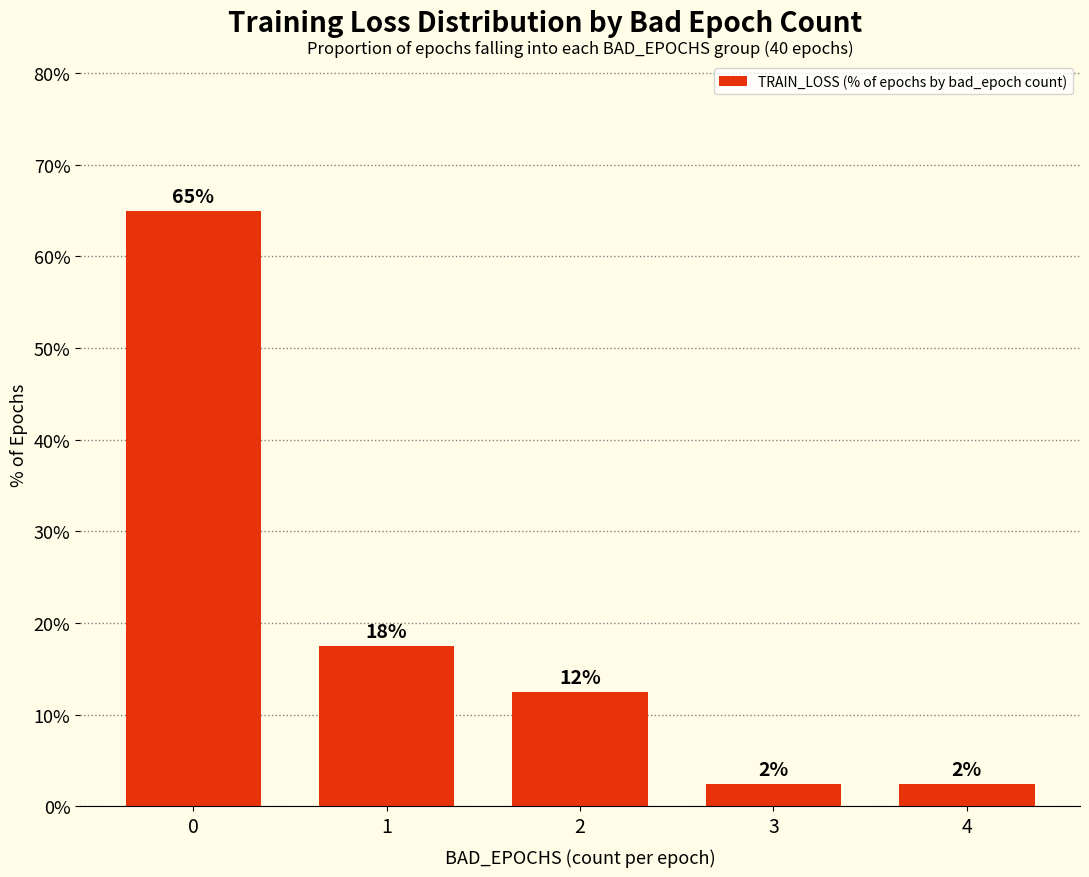

Reading left to right, extract all data points from this chart.

0=65.0	1=17.5	2=12.5	3=2.5	4=2.5